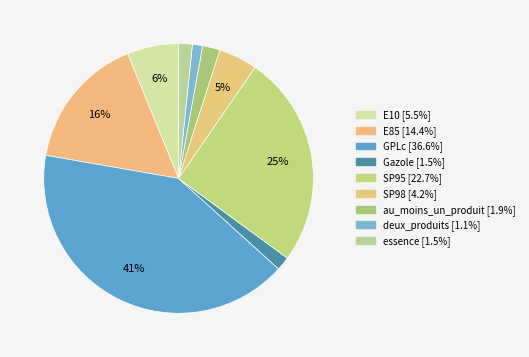

To the nearest percent, what is the combined percentage of Gazole and SP98?

6%